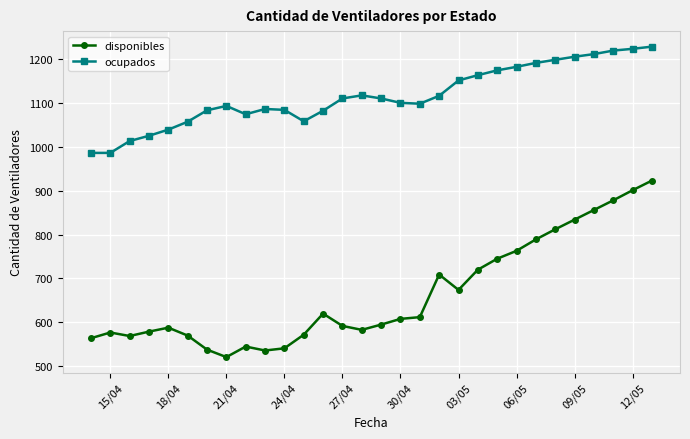

What is the highest value of the disponibles series?

923